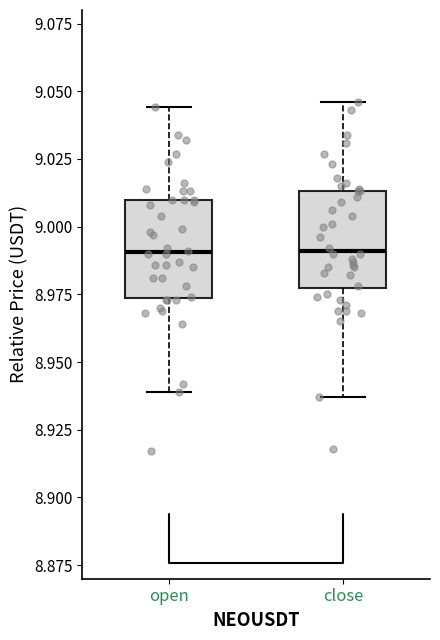

Where is the lower edge of the box for open on the y-axis? The values are not printed on the chart, so give them approximately, as read against the axis.

8.975